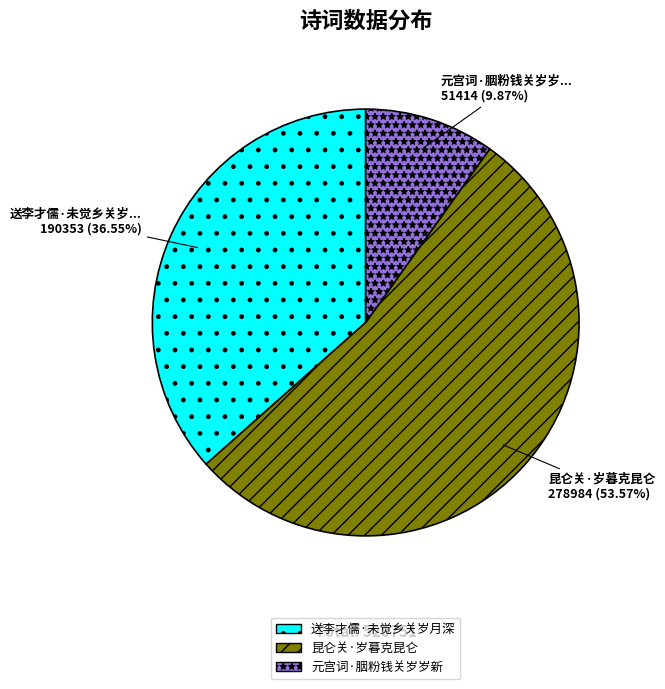

How many slices are in this pie chart?

3